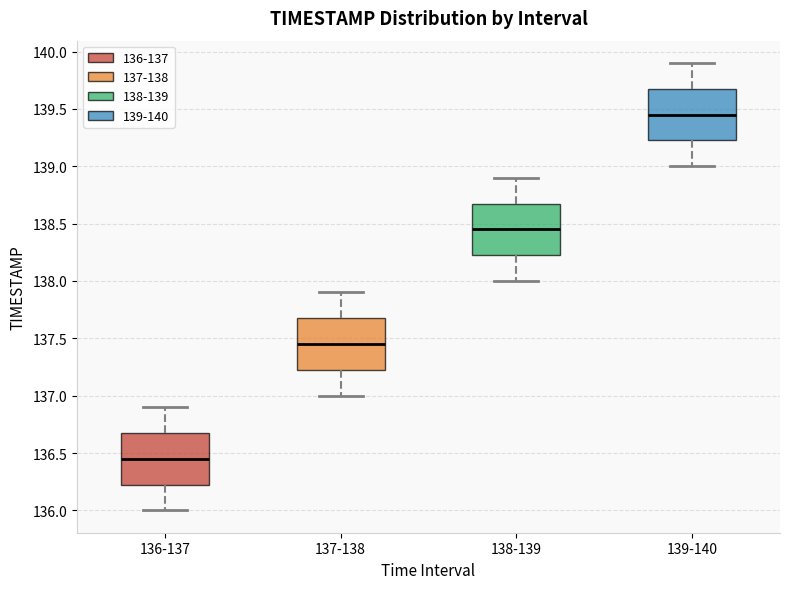

Which box's median line is the lowest?

136-137